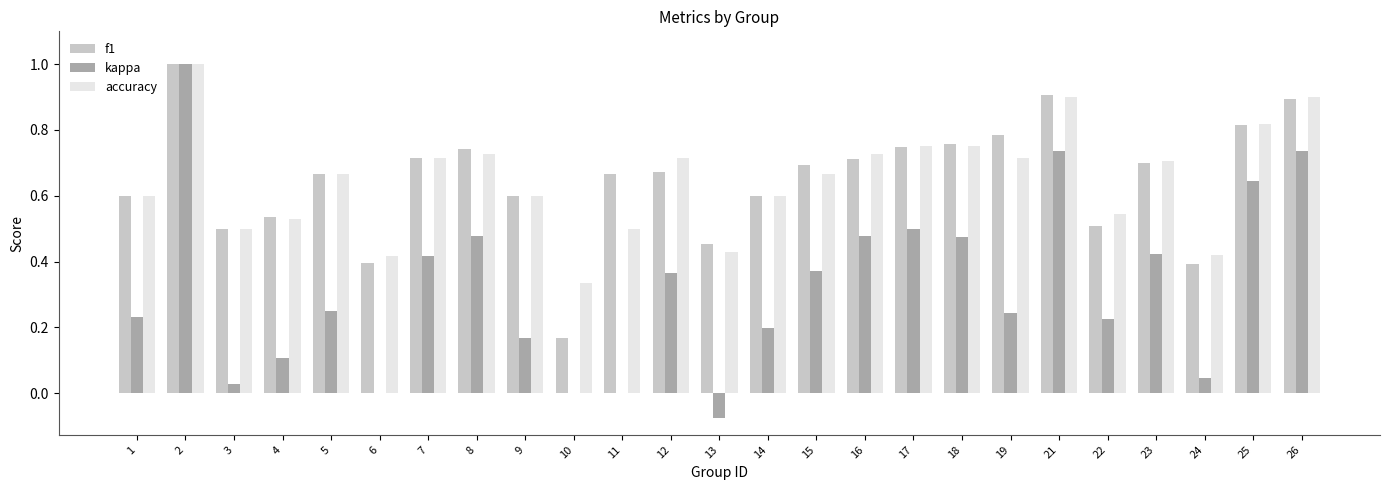

Is it true that f1 equals 0.4 at 17?

False